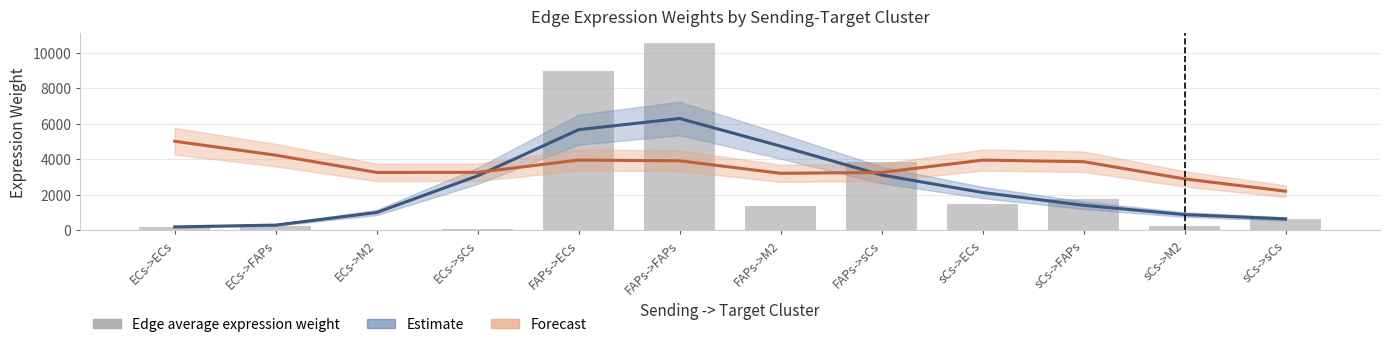

Is the value of Edge average expression weight at FAPs->sCs greater than the value of Estimate at sCs->M2?

Yes